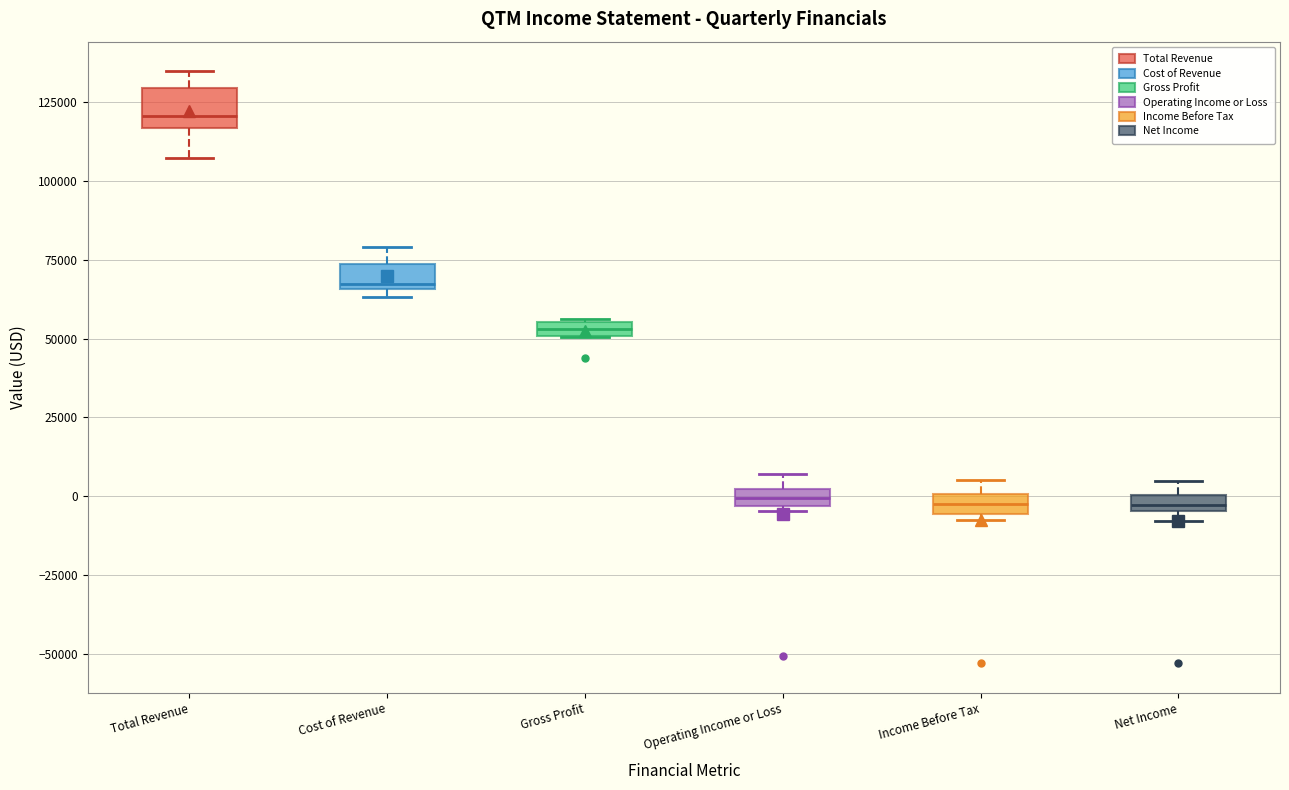

Where is the upper edge of the box for Operating Income or Loss on the y-axis? The values are not printed on the chart, so give them approximately, as read against the axis.

0